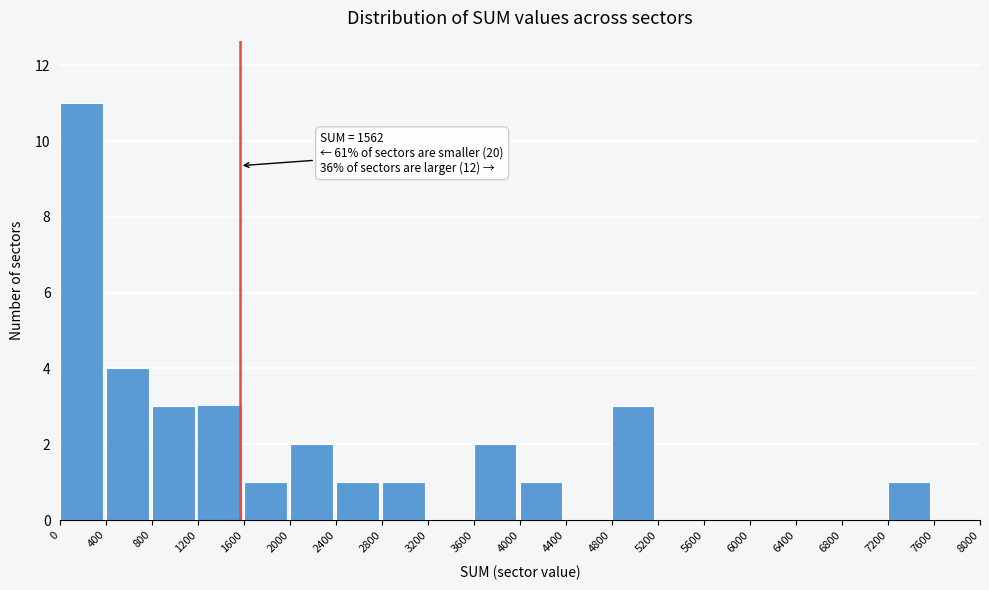

Which range on the x-axis has the tallest bar?

0 to 400